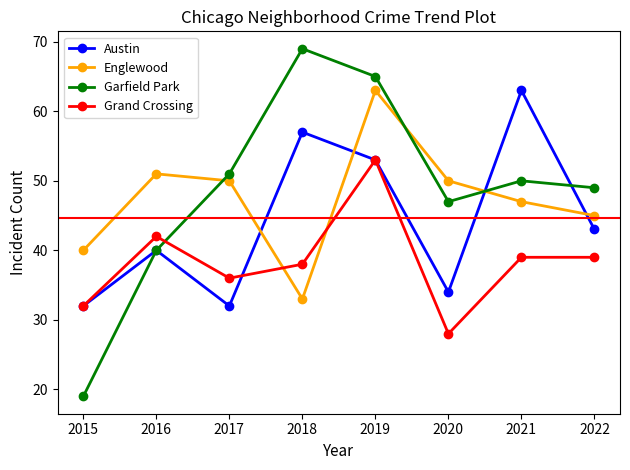

Reading left to right, list all the values displayed in this chart.

Austin: 2015=32	2016=40	2017=32	2018=57	2019=53	2020=34	2021=63	2022=43
Englewood: 2015=40	2016=51	2017=50	2018=33	2019=63	2020=50	2021=47	2022=45
Garfield Park: 2015=19	2016=40	2017=51	2018=69	2019=65	2020=47	2021=50	2022=49
Grand Crossing: 2015=32	2016=42	2017=36	2018=38	2019=53	2020=28	2021=39	2022=39